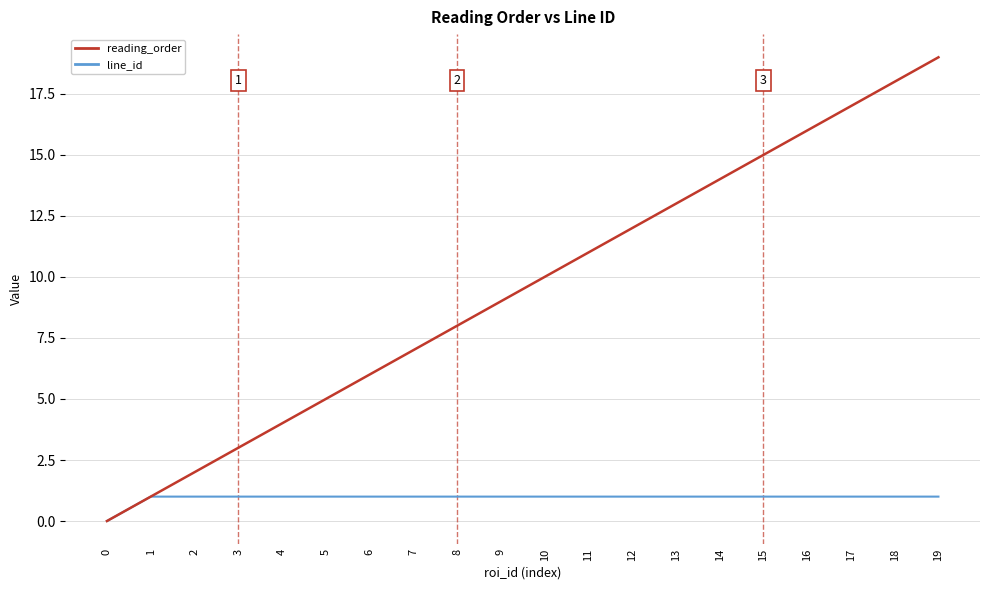

List the series in order of their peak value, highest first.

reading_order, line_id